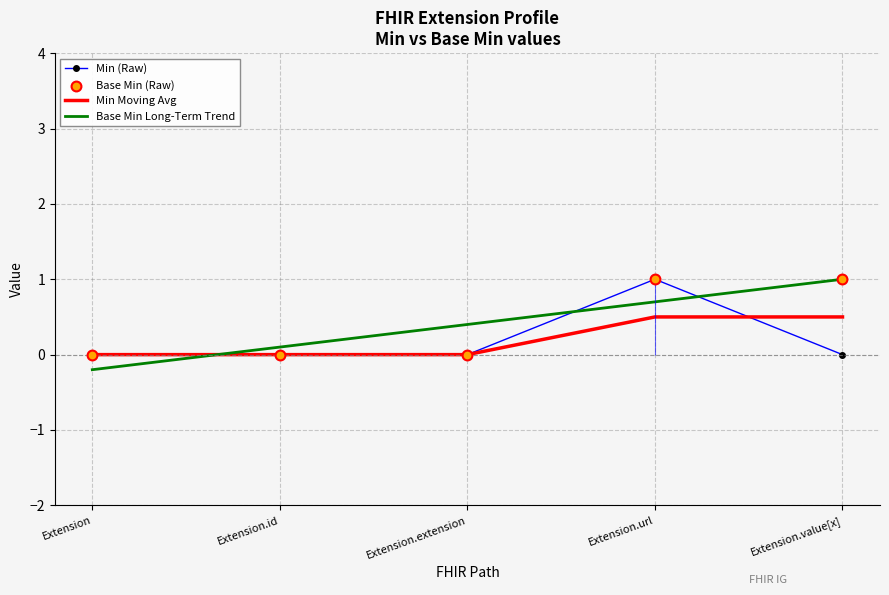

At which category is the sum across all series the highest?

Extension.url